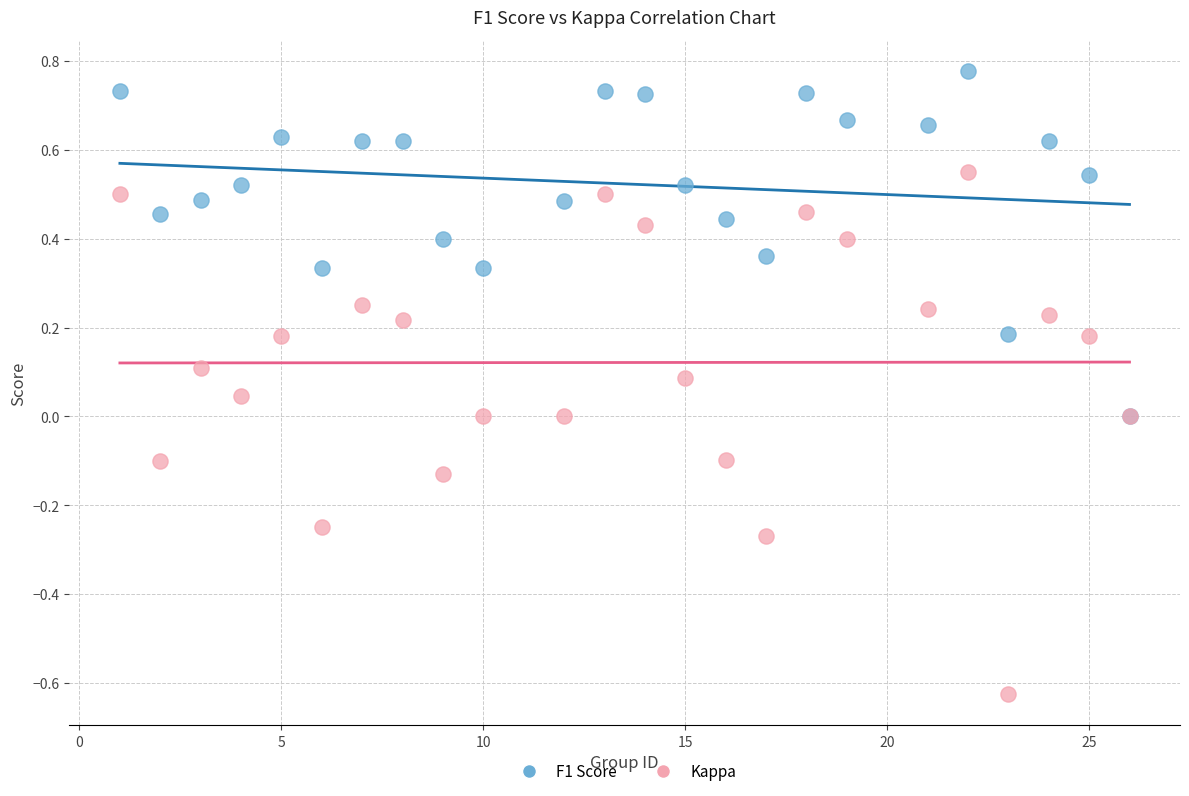

What are all the series names shown in the legend?

F1 Score, Kappa